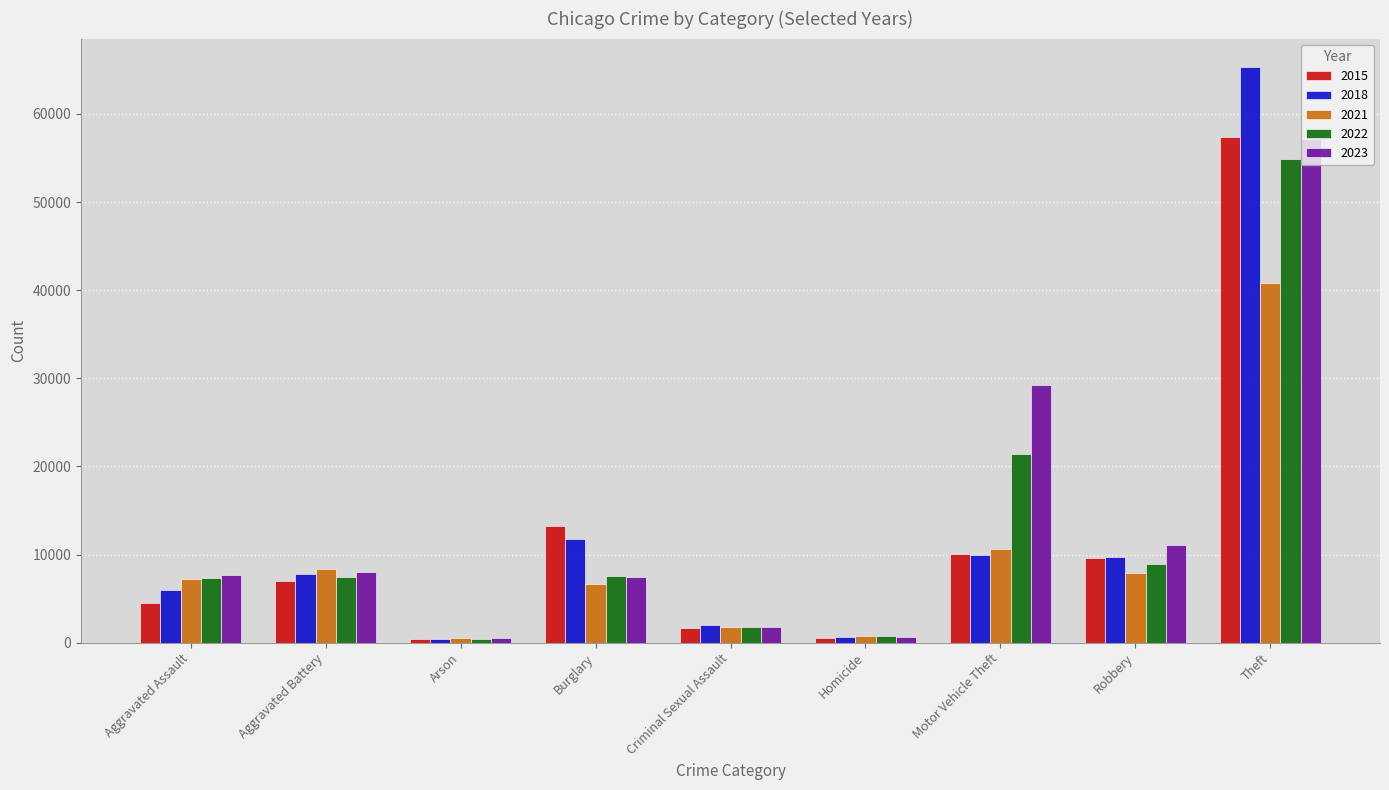

Count the number of categories in the chart.

9